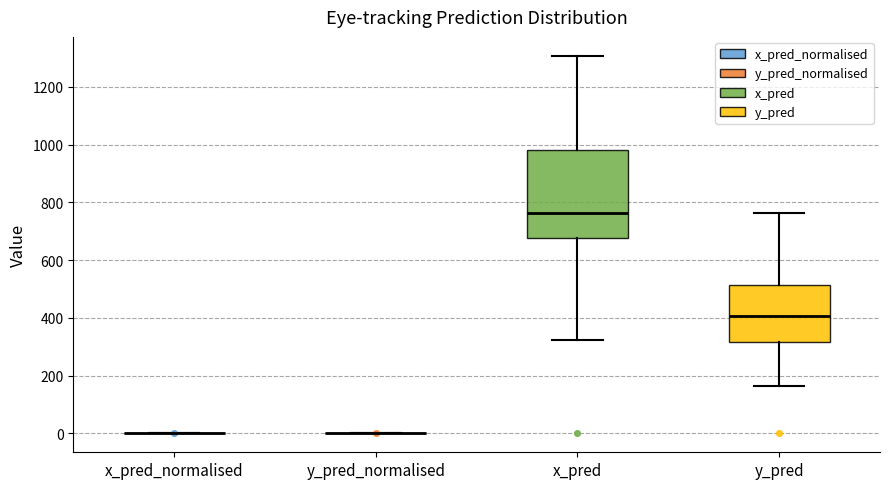

Reading left to right, read every box against the y-axis: the position of its median line, the range the box covers, and the ends of its whiskers. The values are not printed on the chart, so give them approximately, as read against the axis.

x_pred_normalised: box collapsed to a line at 0, whiskers 0 to 0
y_pred_normalised: box collapsed to a line at 0, whiskers 0 to 0
x_pred: median 760, box 680 to 980, whiskers 320 to 1300
y_pred: median 400, box 320 to 520, whiskers 160 to 760